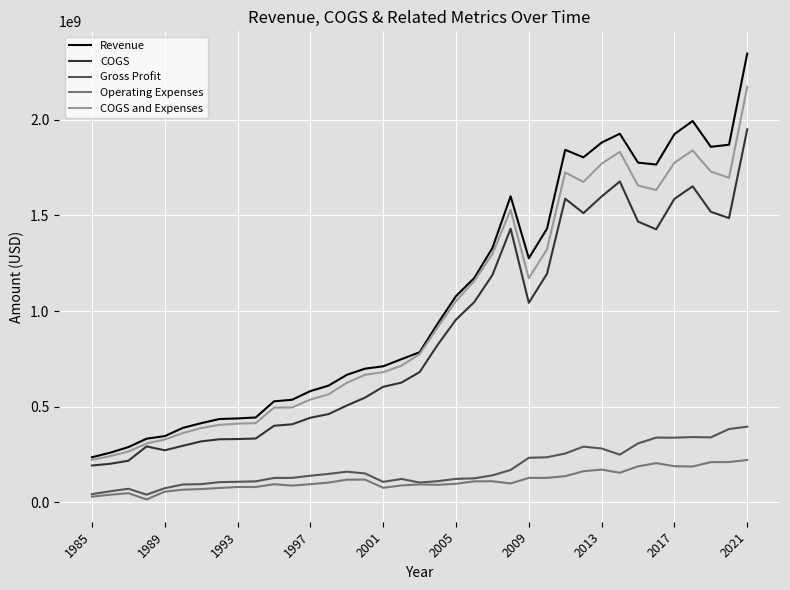

What is the greatest value displayed?

2345966000